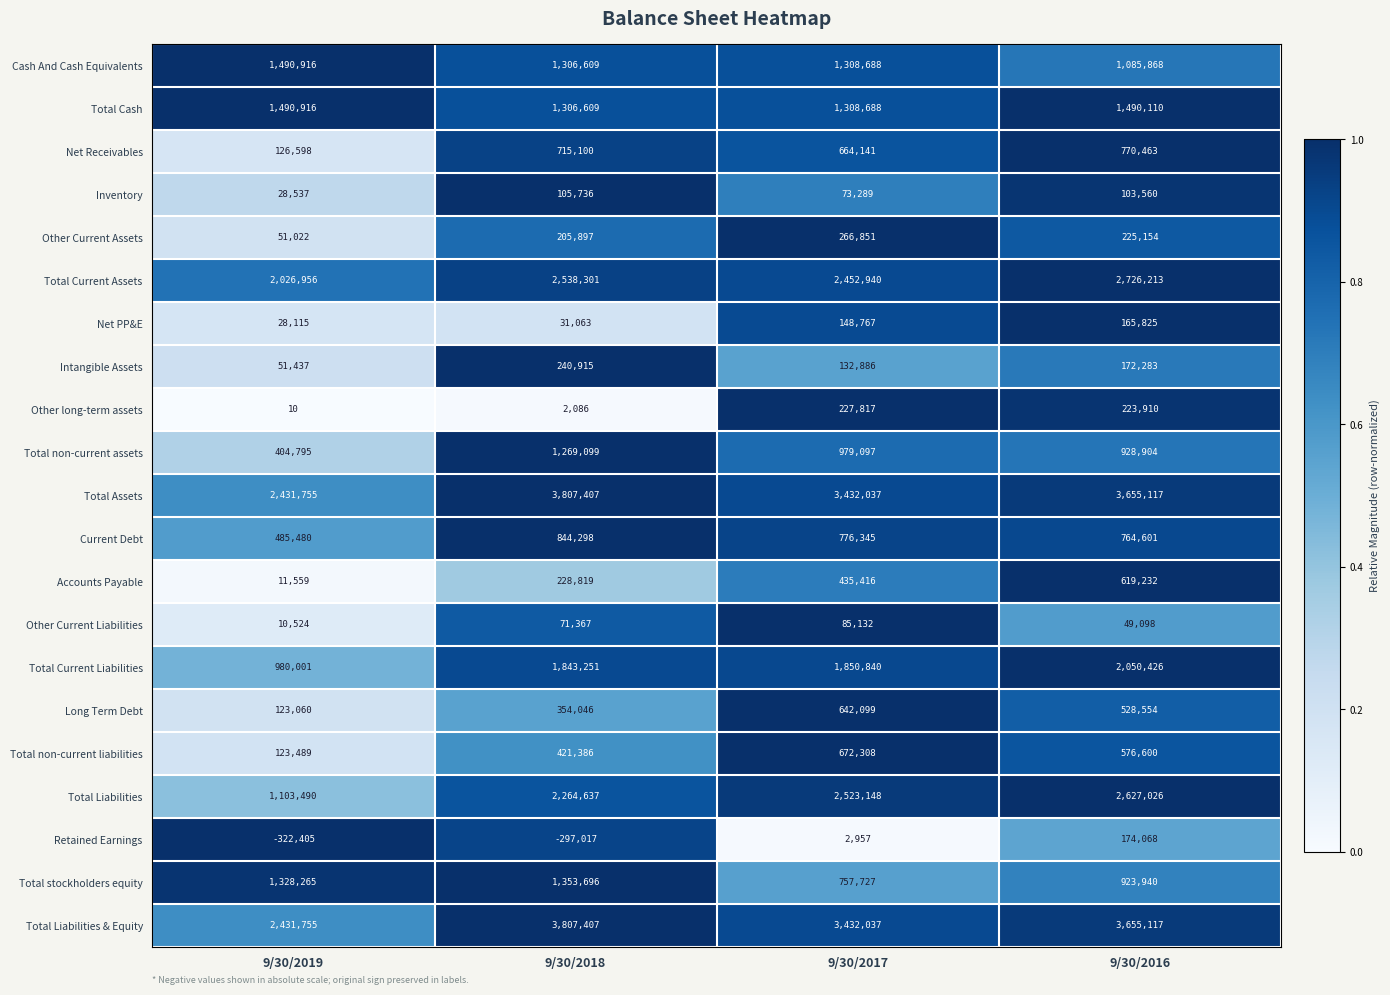

At which category is the sum across all series the highest?

9/30/2016